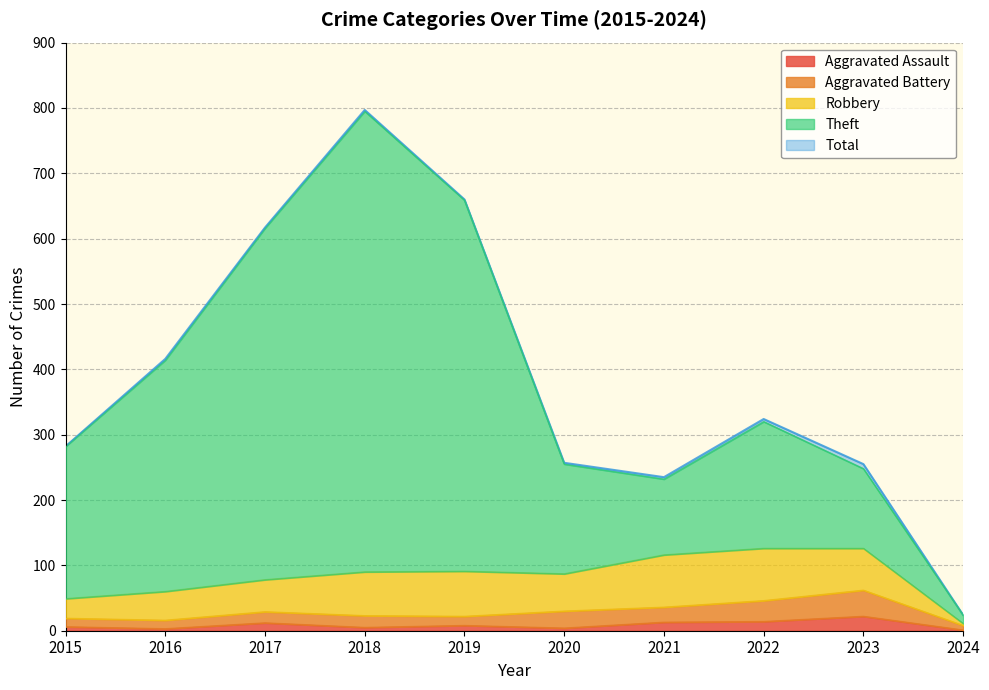

How many interior local peaks does the Aggravated Assault series have?

3